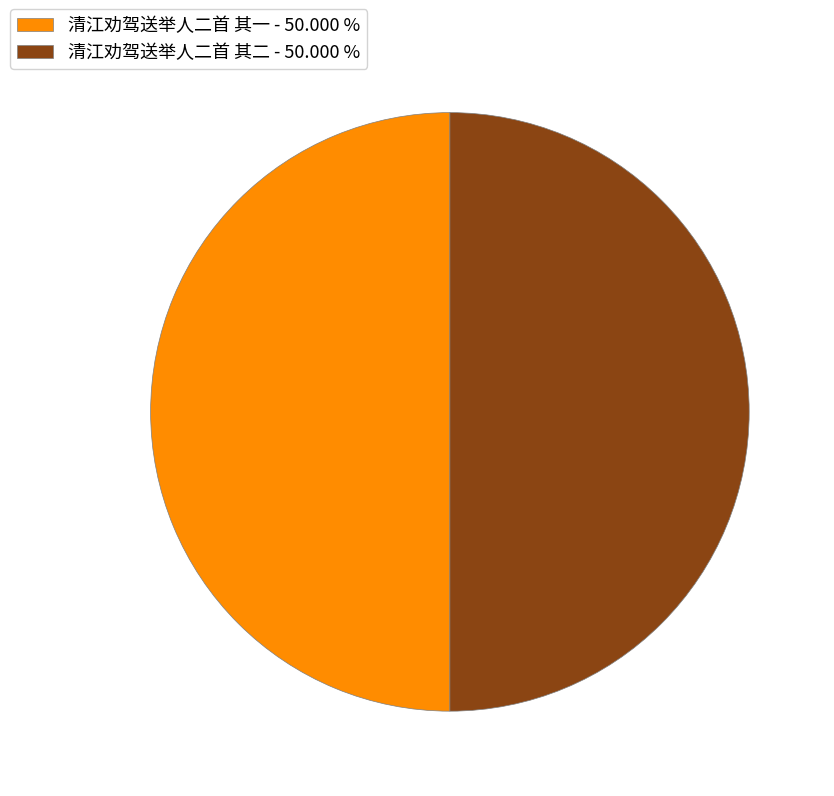

How many segments does this pie chart have?

2